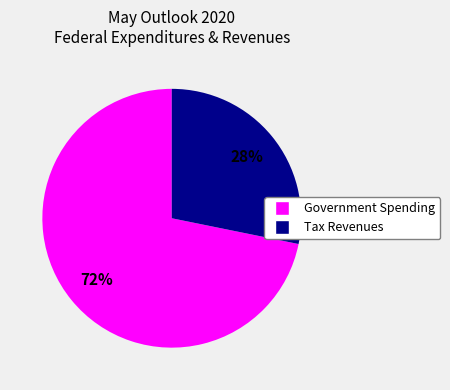

To the nearest percent, what is the difference between the largest and smallest slice percentages?

44%